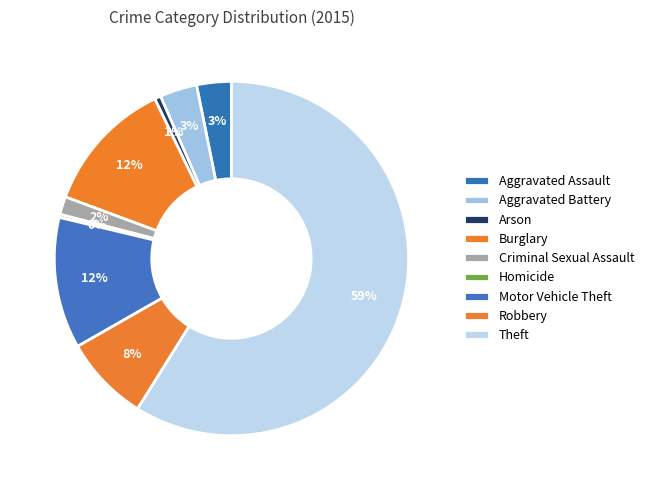

How many segments does this pie chart have?

9